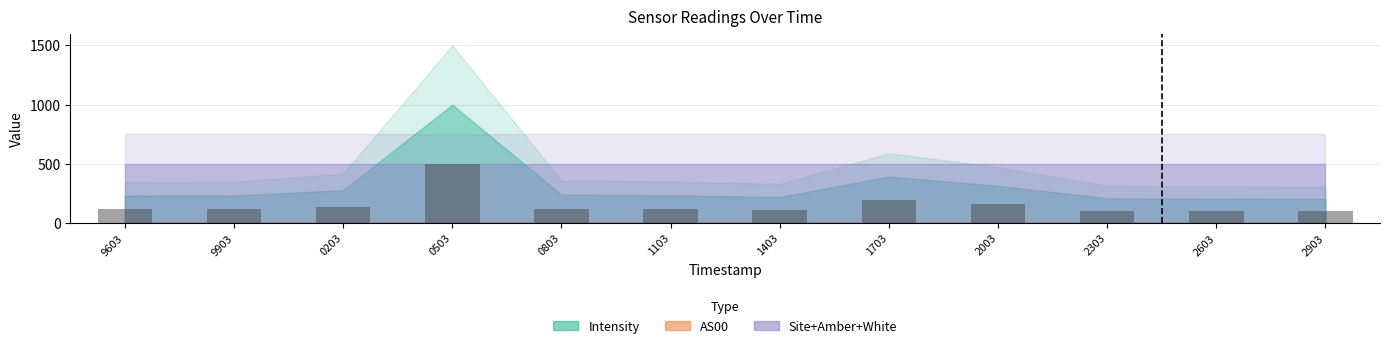

True or false: the data shows 58.1 at 1703.

False